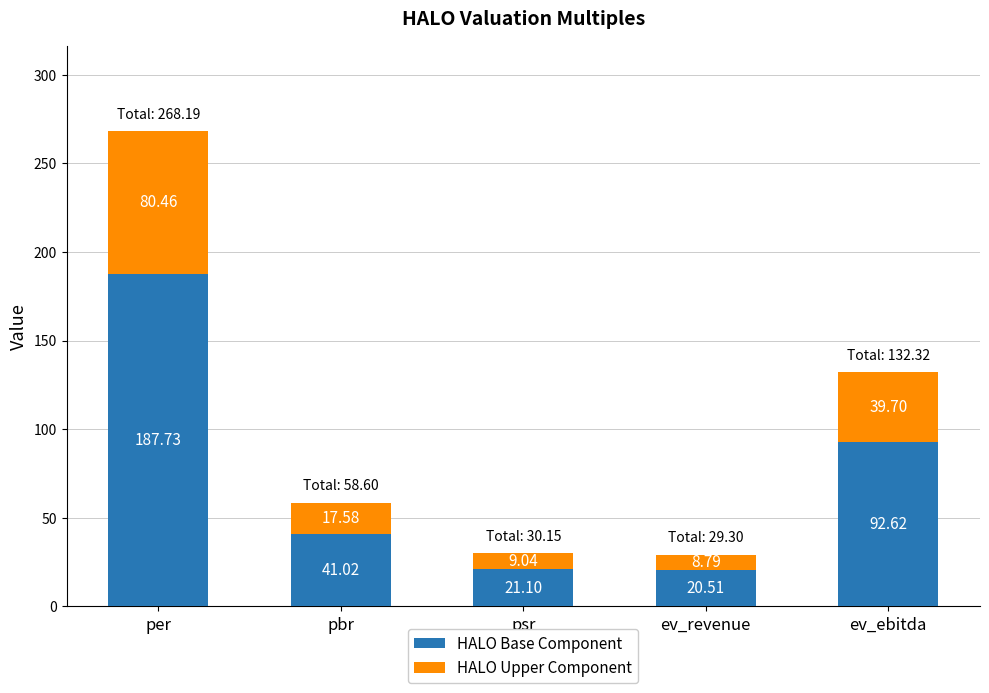

What is the difference between the maximum and second lowest values in the HALO Base Component series?

166.6